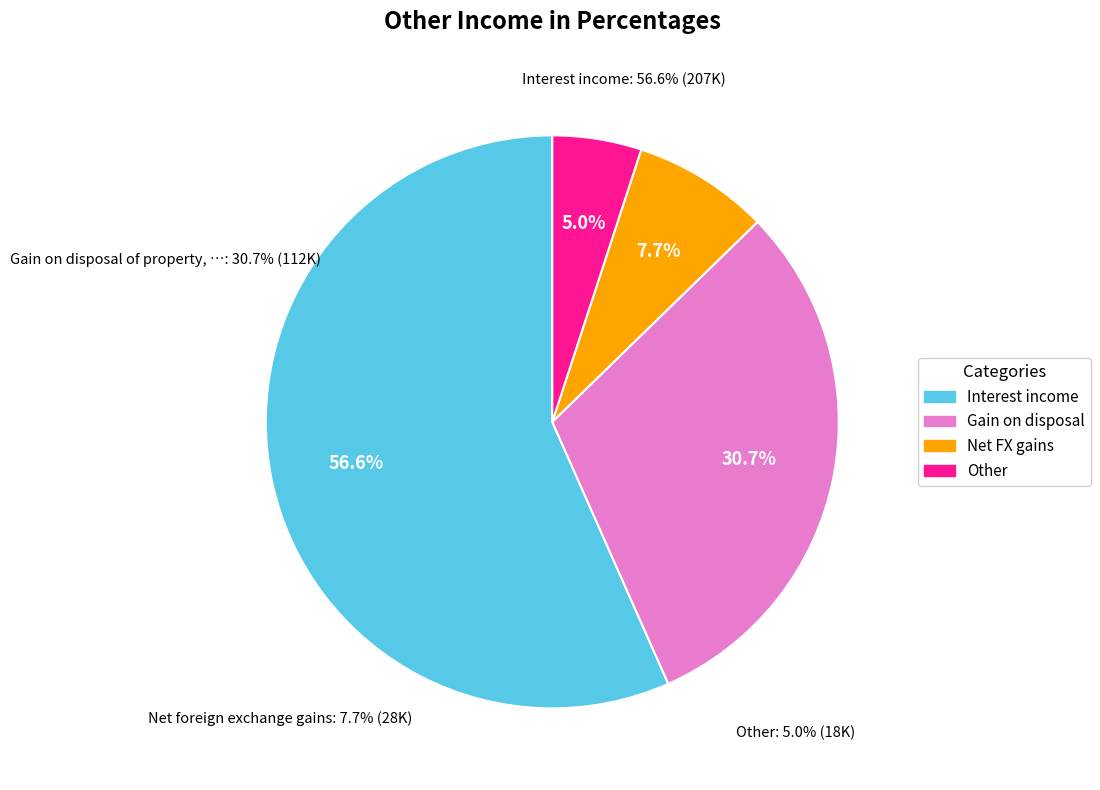

What is the change in value from Interest income to Other?

-188518